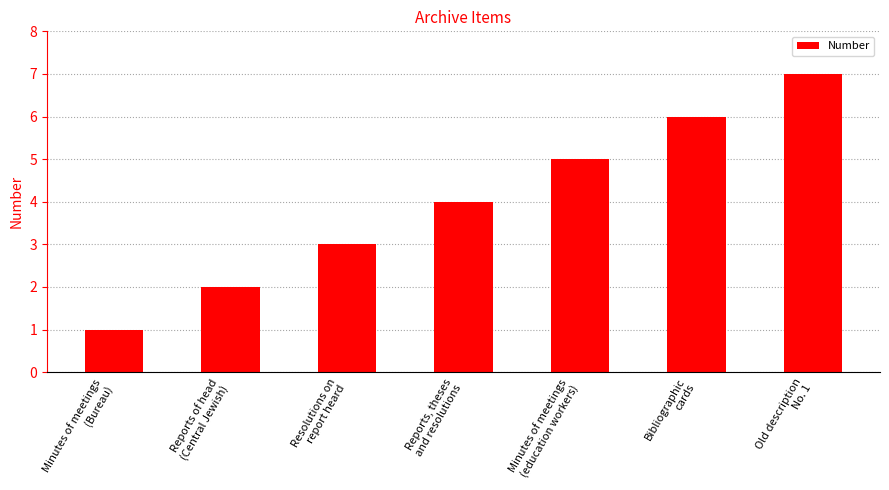

At which category does the chart reach its minimum across all series?

Minutes of meetings
(Bureau)